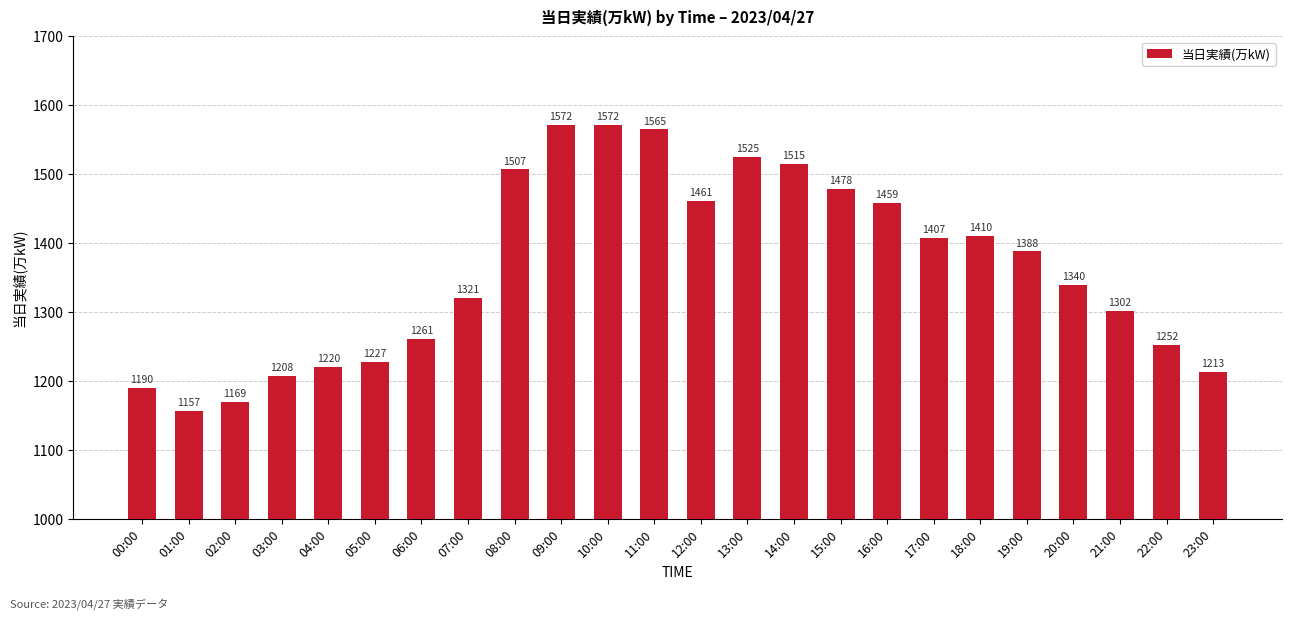

What is the ratio of the value at 13:00 to the value at 09:00?

1.0